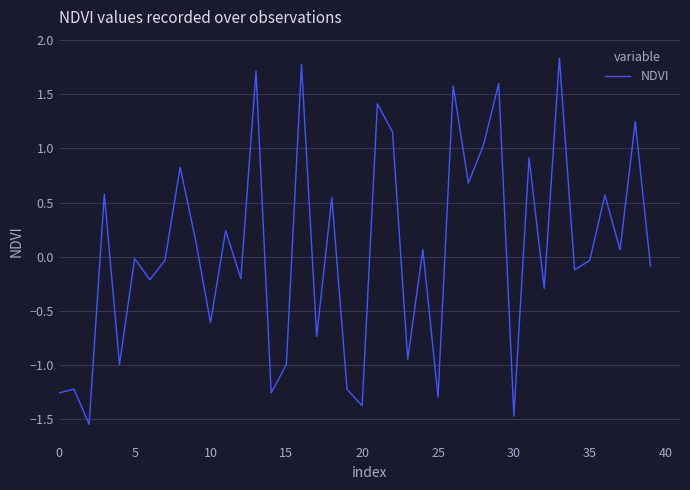

What is the maximum value shown in the chart?

1.8